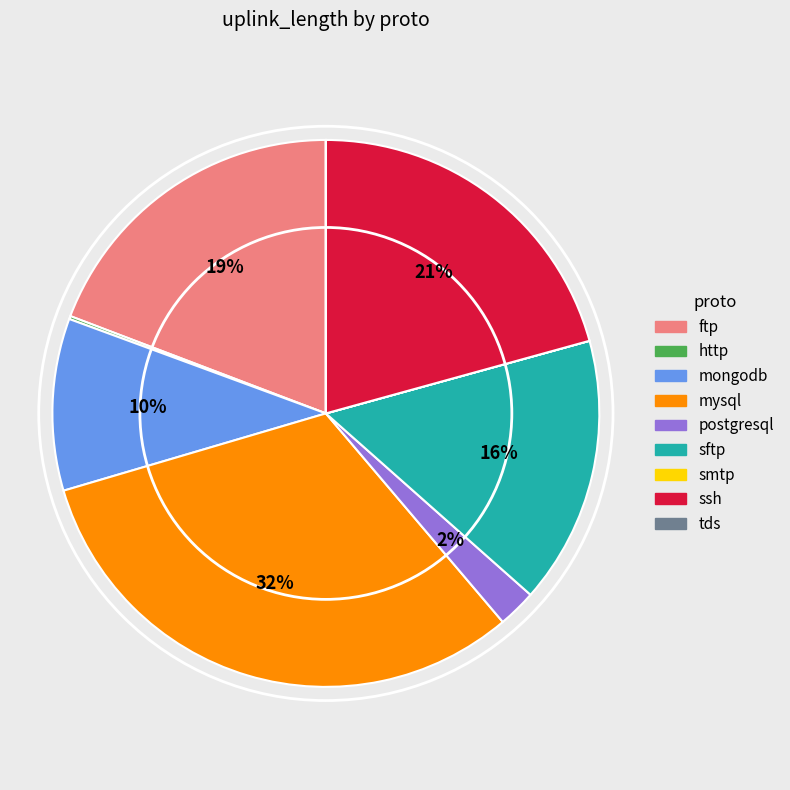

To the nearest percent, what is the combined percentage of mysql and postgresql?

34%